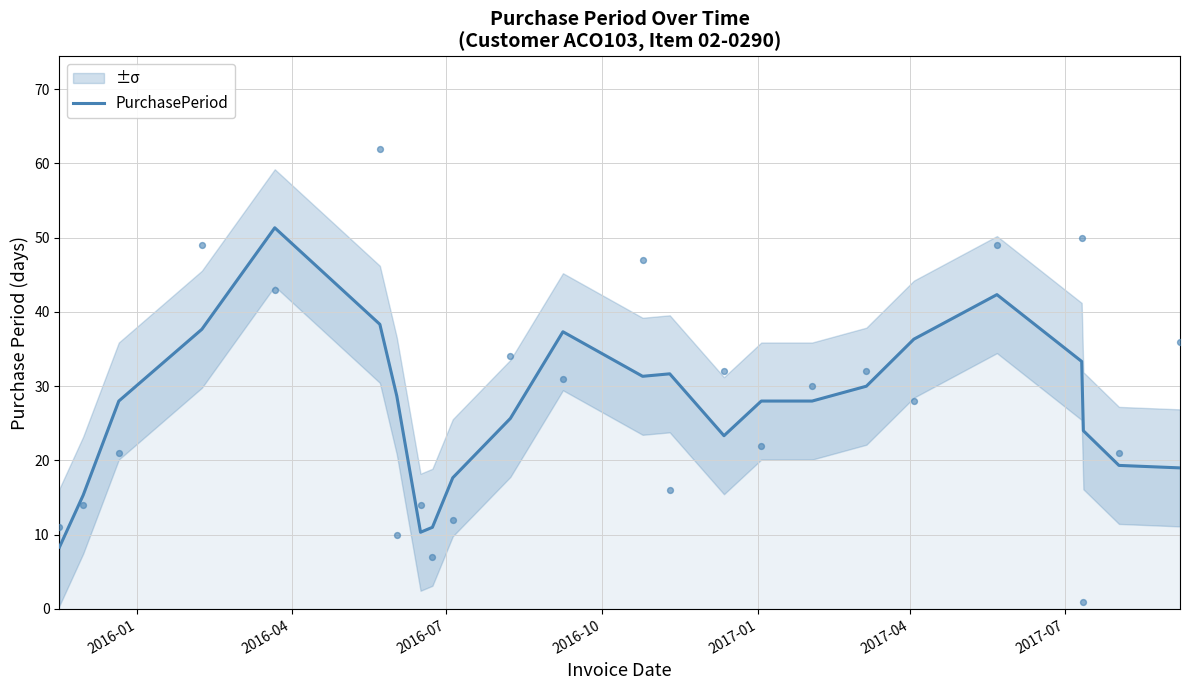

What is the minimum value for PurchasePeriod?

8.3